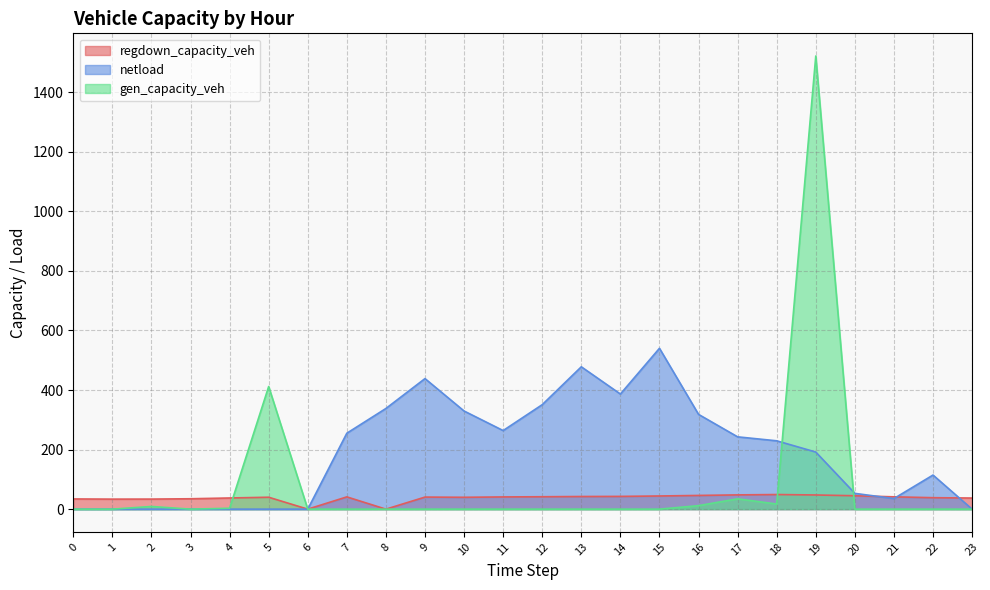

How many data points does each series have?

24